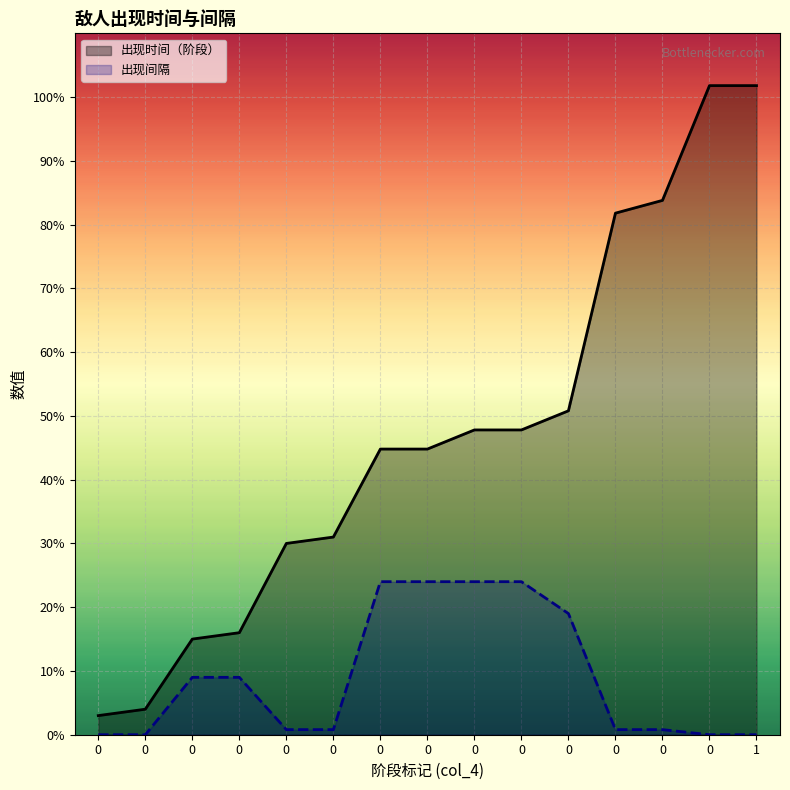

What is the total value across all series at 0?

3.0